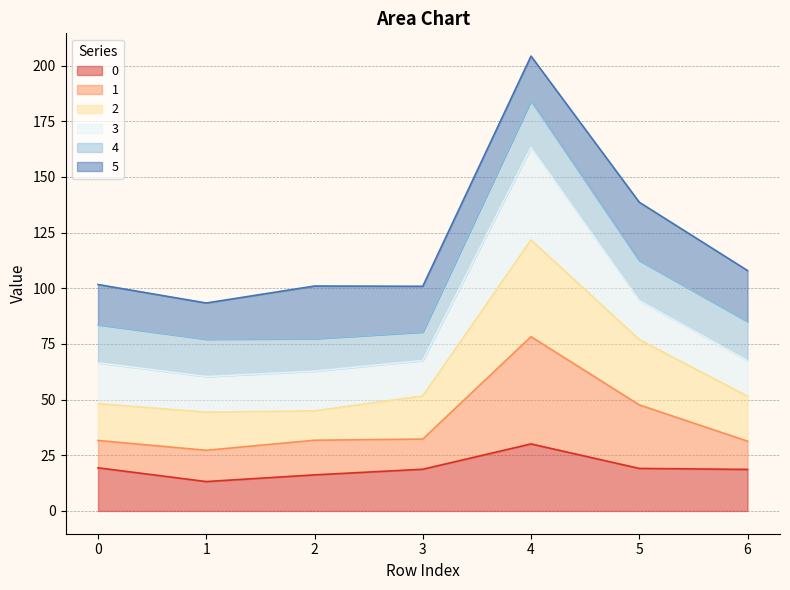

What is the total value across all series at 2?

101.0